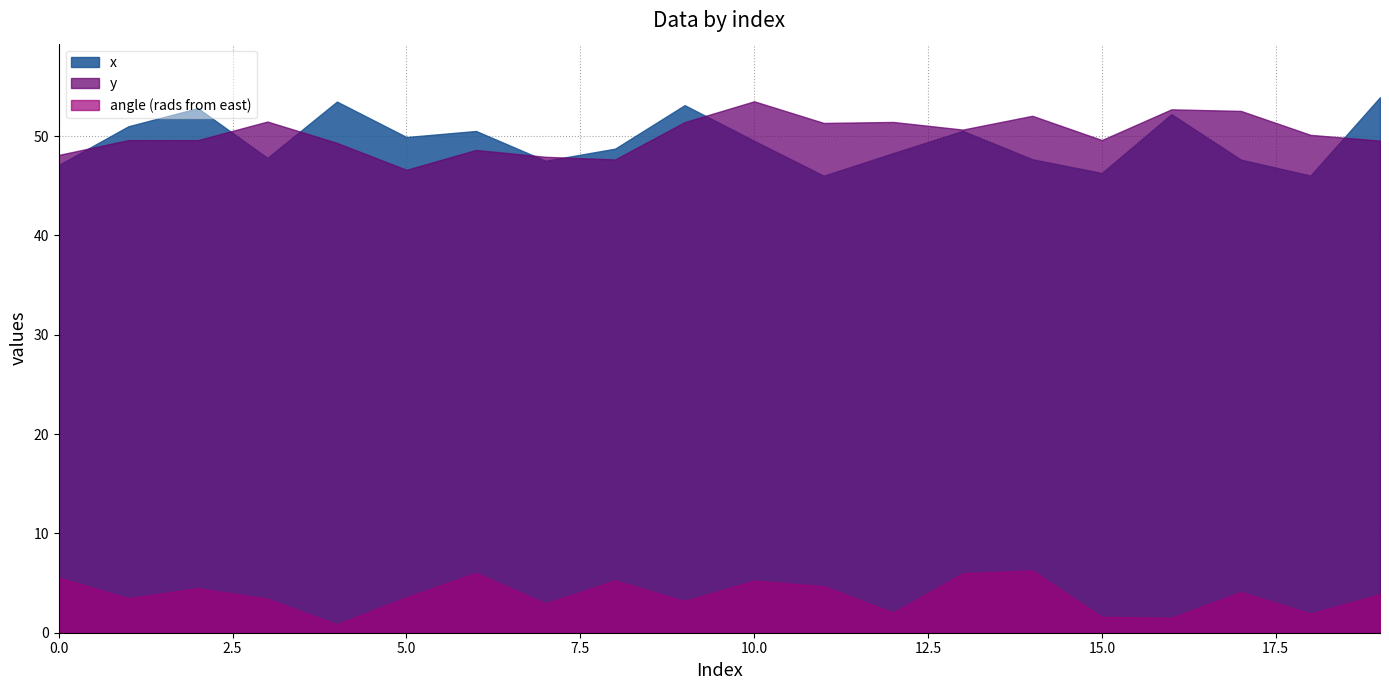

Between 6 and 15, which is larger?

6